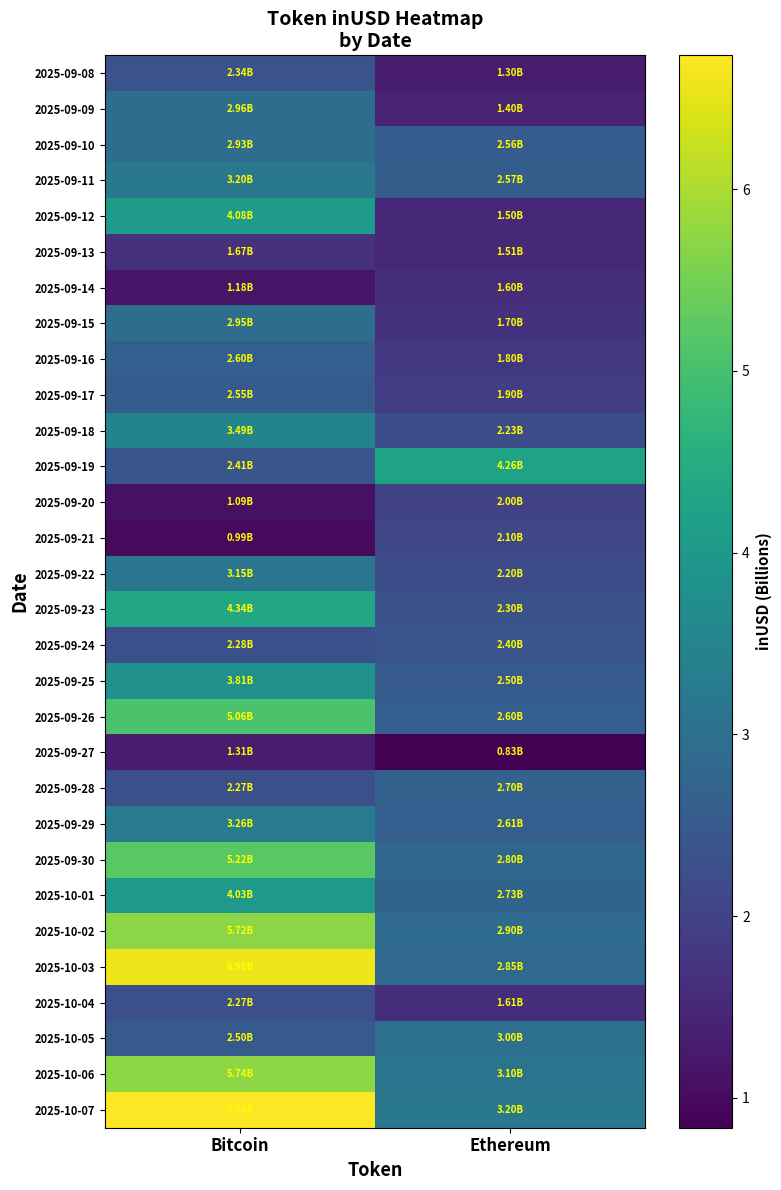

Reading left to right, list all the values displayed in this chart.

2025-09-08: Bitcoin=2.3	Ethereum=1.3
2025-09-09: Bitcoin=3.0	Ethereum=1.4
2025-09-10: Bitcoin=2.9	Ethereum=2.6
2025-09-11: Bitcoin=3.2	Ethereum=2.6
2025-09-12: Bitcoin=4.1	Ethereum=1.5
2025-09-13: Bitcoin=1.7	Ethereum=1.5
2025-09-14: Bitcoin=1.2	Ethereum=1.6
2025-09-15: Bitcoin=3.0	Ethereum=1.7
2025-09-16: Bitcoin=2.6	Ethereum=1.8
2025-09-17: Bitcoin=2.5	Ethereum=1.9
2025-09-18: Bitcoin=3.5	Ethereum=2.2
2025-09-19: Bitcoin=2.4	Ethereum=4.3
2025-09-20: Bitcoin=1.1	Ethereum=2.0
2025-09-21: Bitcoin=1.0	Ethereum=2.1
2025-09-22: Bitcoin=3.1	Ethereum=2.2
2025-09-23: Bitcoin=4.3	Ethereum=2.3
2025-09-24: Bitcoin=2.3	Ethereum=2.4
2025-09-25: Bitcoin=3.8	Ethereum=2.5
2025-09-26: Bitcoin=5.1	Ethereum=2.6
2025-09-27: Bitcoin=1.3	Ethereum=0.8
2025-09-28: Bitcoin=2.3	Ethereum=2.7
2025-09-29: Bitcoin=3.3	Ethereum=2.6
2025-09-30: Bitcoin=5.2	Ethereum=2.8
2025-10-01: Bitcoin=4.0	Ethereum=2.7
2025-10-02: Bitcoin=5.7	Ethereum=2.9
2025-10-03: Bitcoin=6.6	Ethereum=2.9
2025-10-04: Bitcoin=2.3	Ethereum=1.6
2025-10-05: Bitcoin=2.5	Ethereum=3.0
2025-10-06: Bitcoin=5.7	Ethereum=3.1
2025-10-07: Bitcoin=6.7	Ethereum=3.2